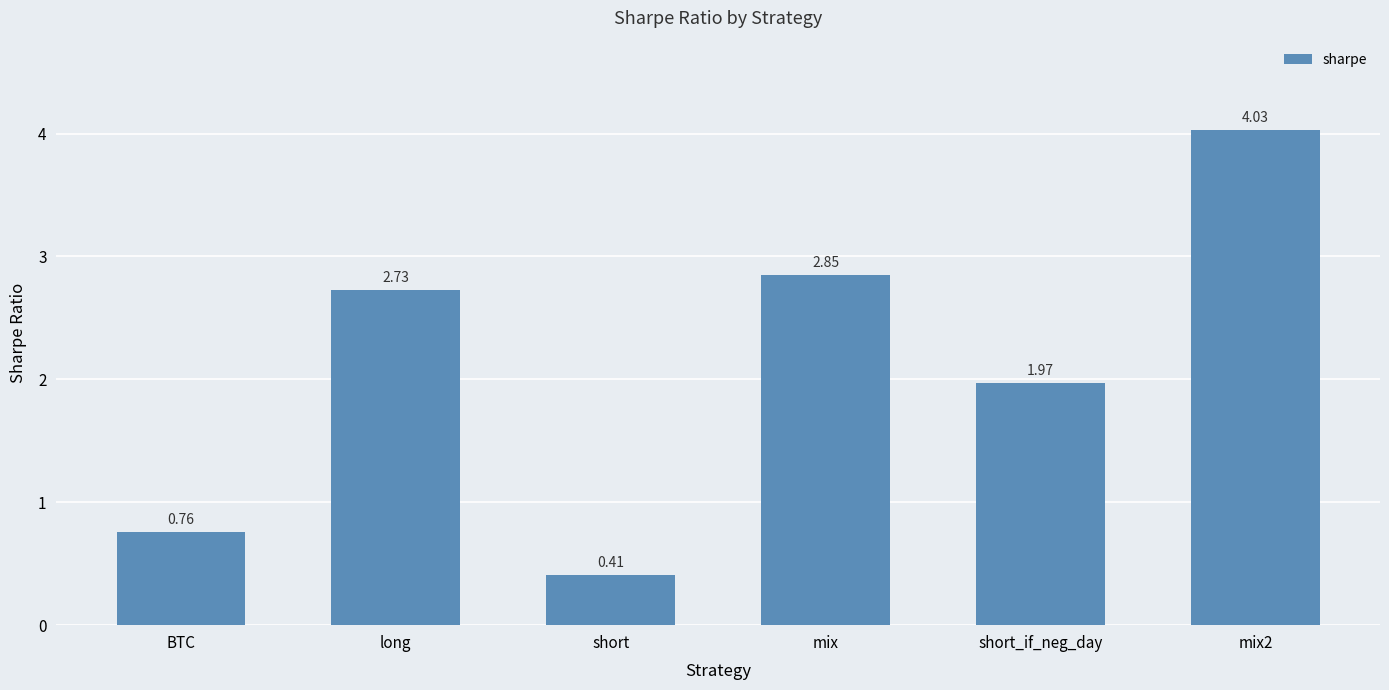

What position from the right is mix?

3